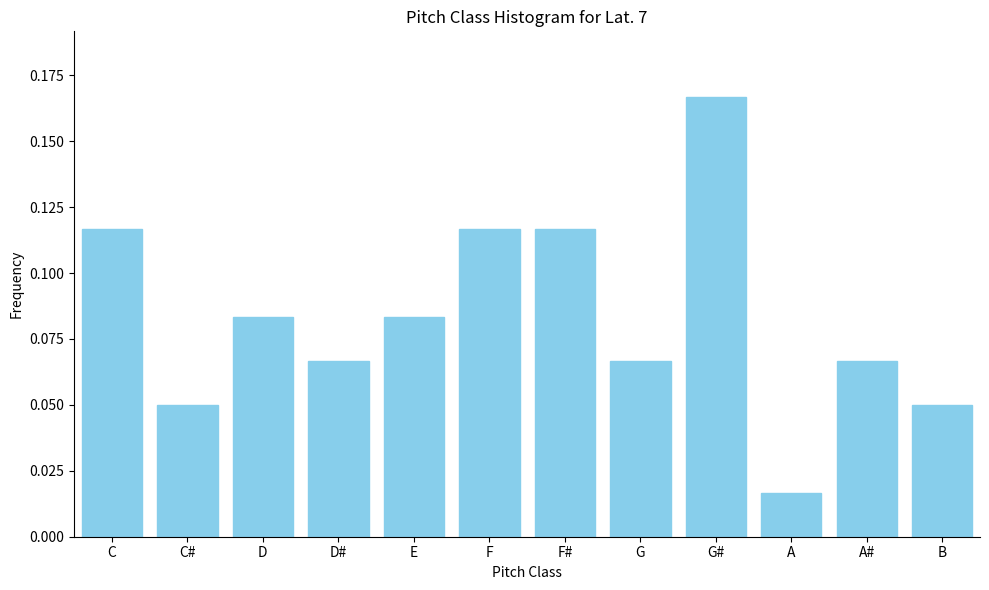

What is the sum of all values?

1.0